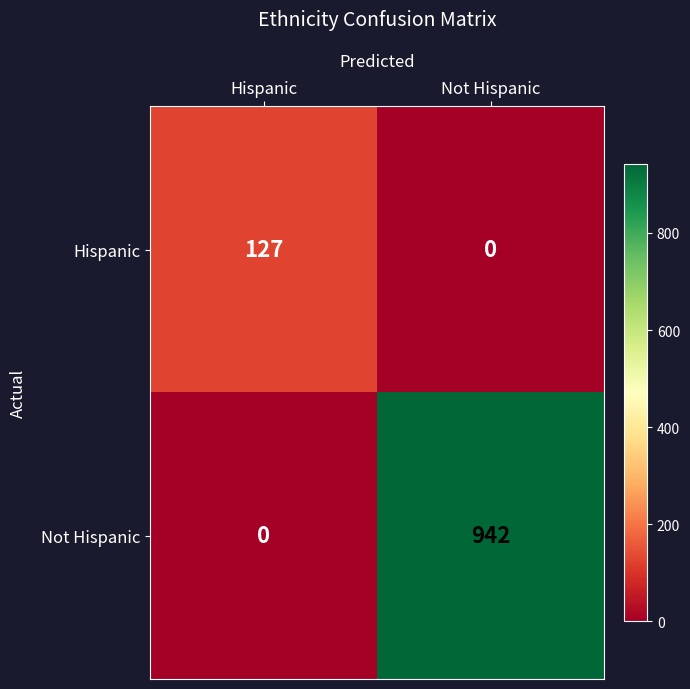

At Hispanic, list the series in order from smallest to largest.

Not Hispanic, Hispanic